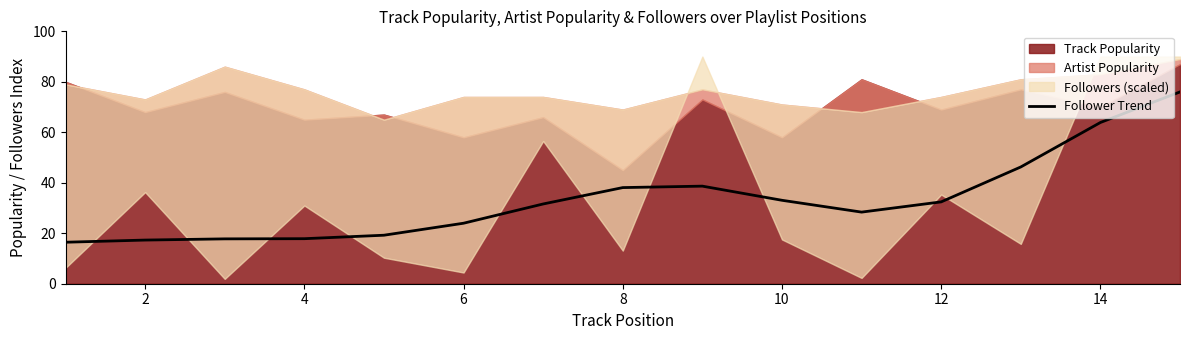

Reading right to left, list all the values displayed in this chart.

76.0	63.9	46.3	32.4	28.4	33.1	38.7	38.1	31.6	24.0	19.2	17.8	17.8	17.3	16.4